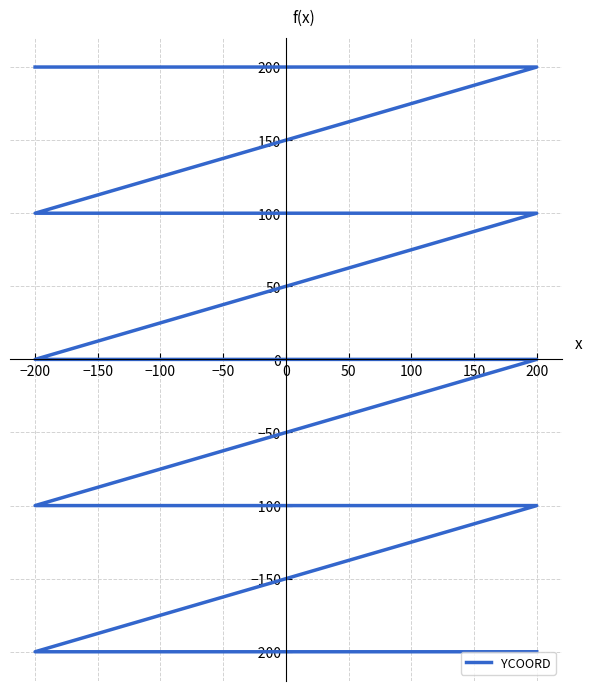

What is the change in value from 200 to −100?

-400